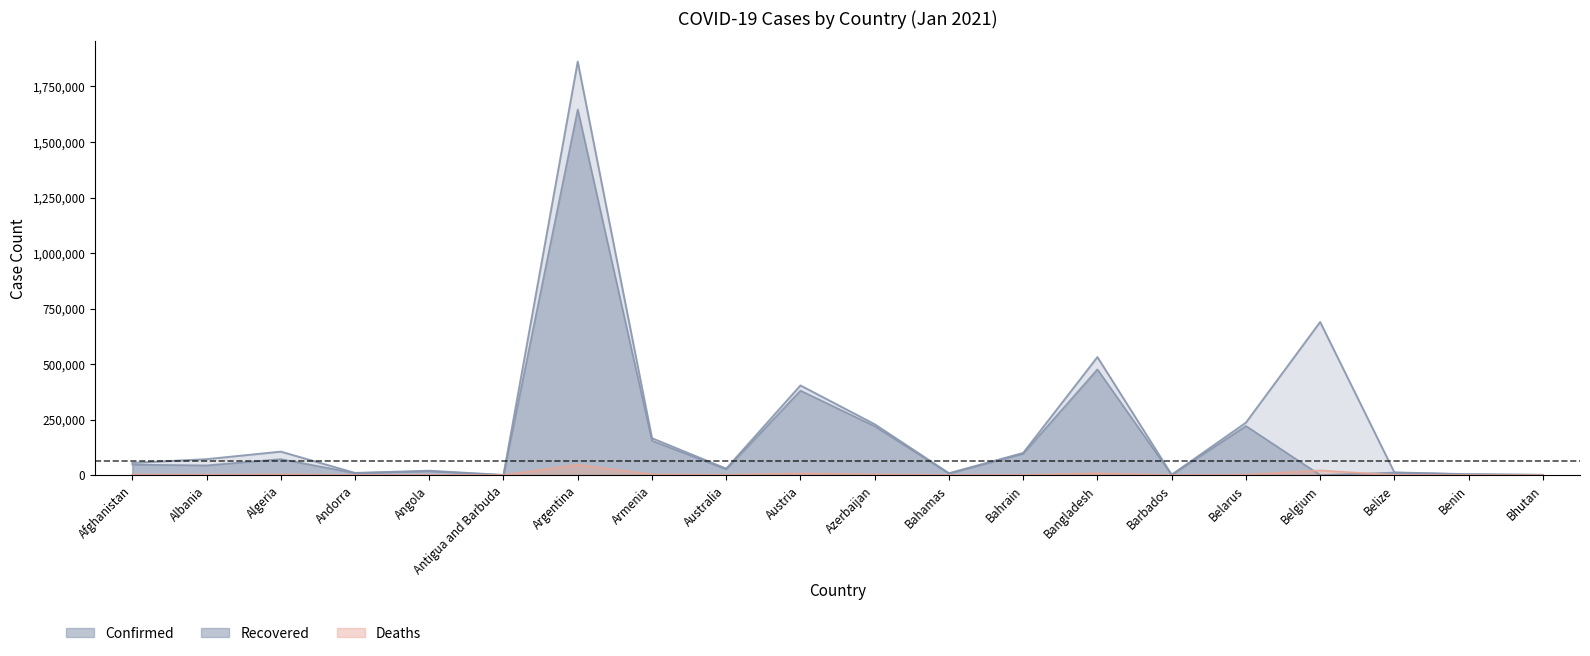

How many interior local peaks does the Recovered series have?

7